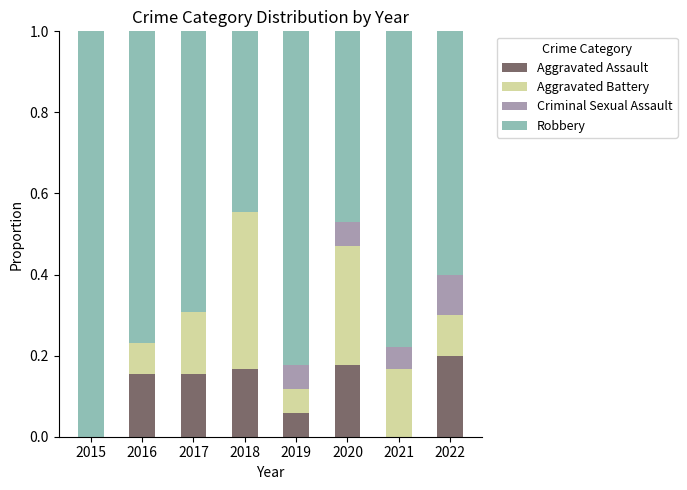

At which label does Aggravated Assault reach its peak?

2022